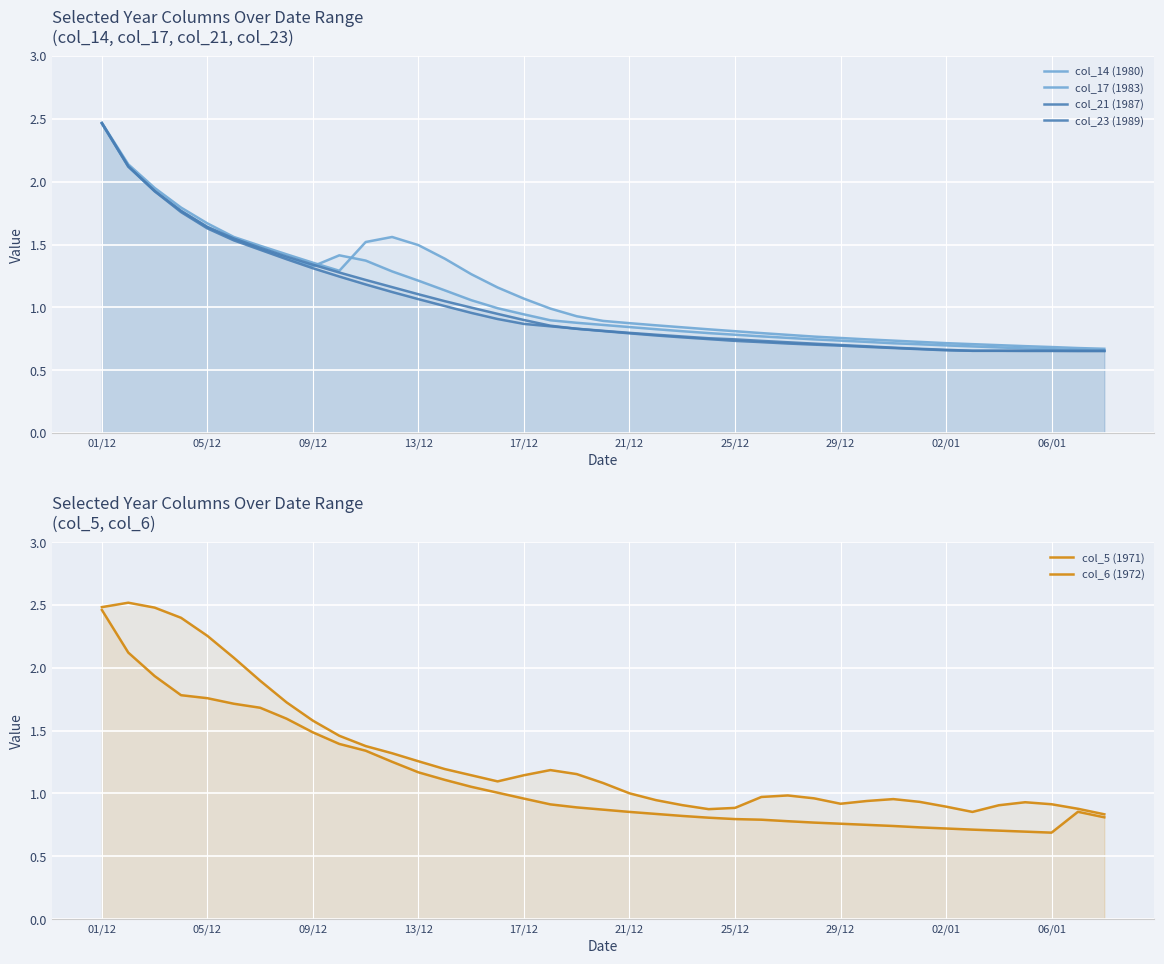

True or false: col_14 (1980) and col_6 (1972) intersect in this chart.

True